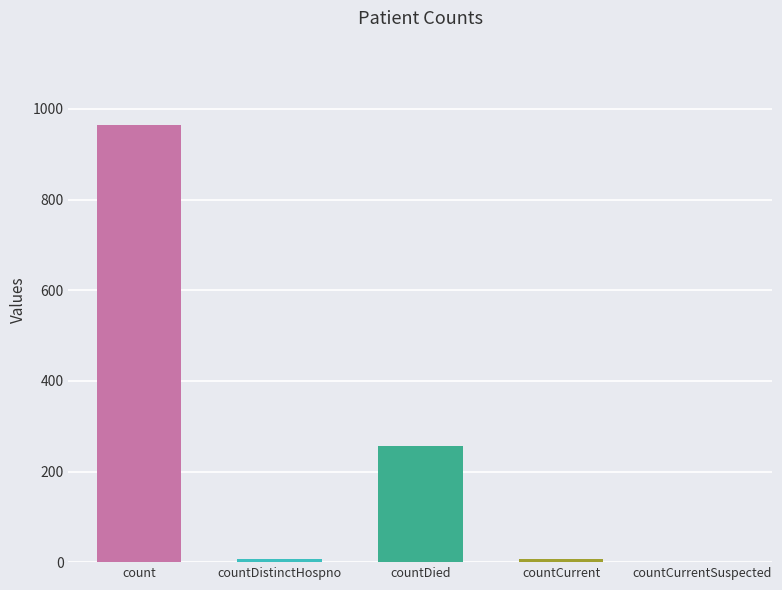

Reading left to right, list all the values displayed in this chart.

964	6	256	6	0